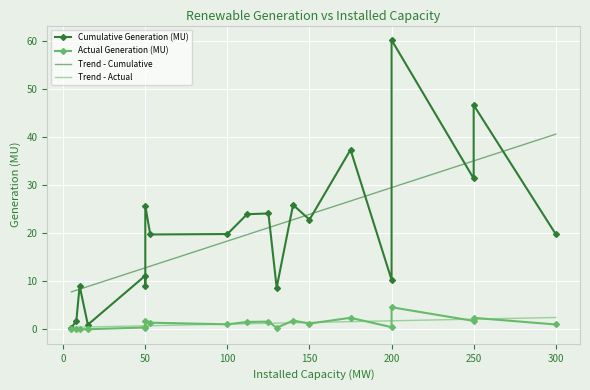

True or false: Cumulative Generation (MU) has a value of 52.9 at 175.

False